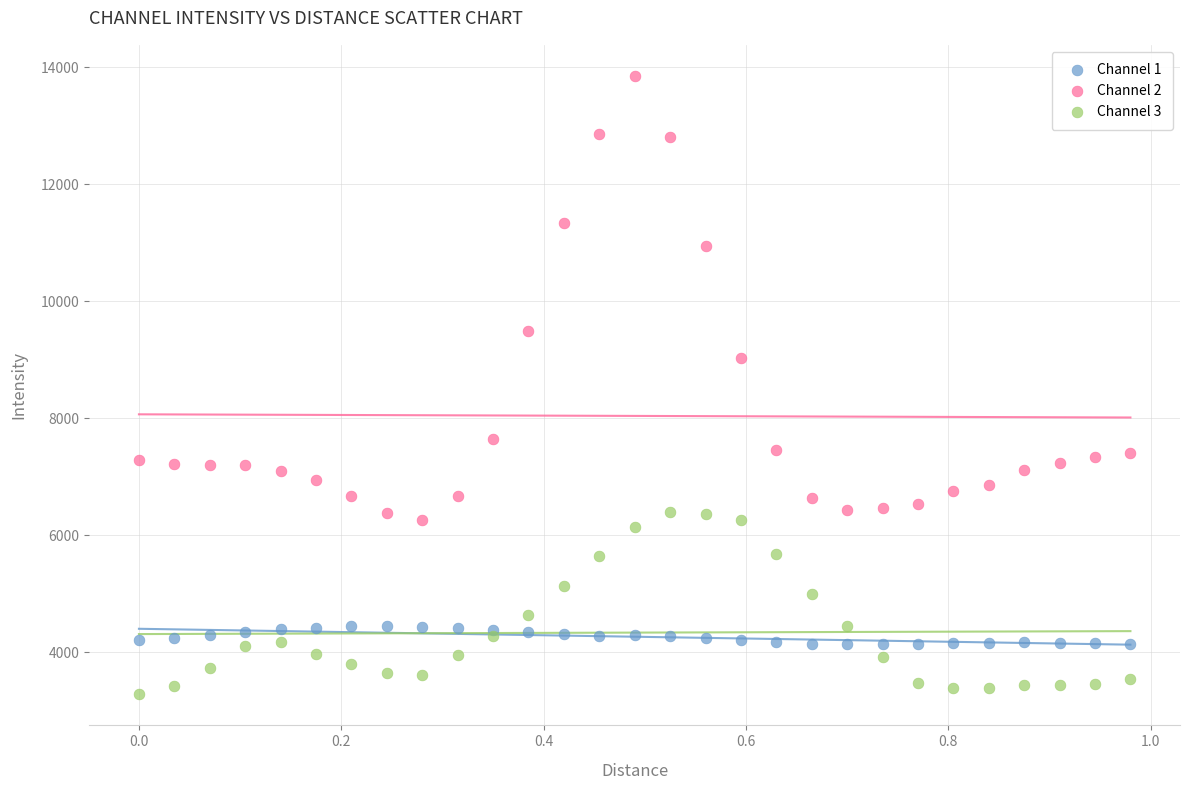

Which series has the largest Y range (max minus min)?

Channel 2